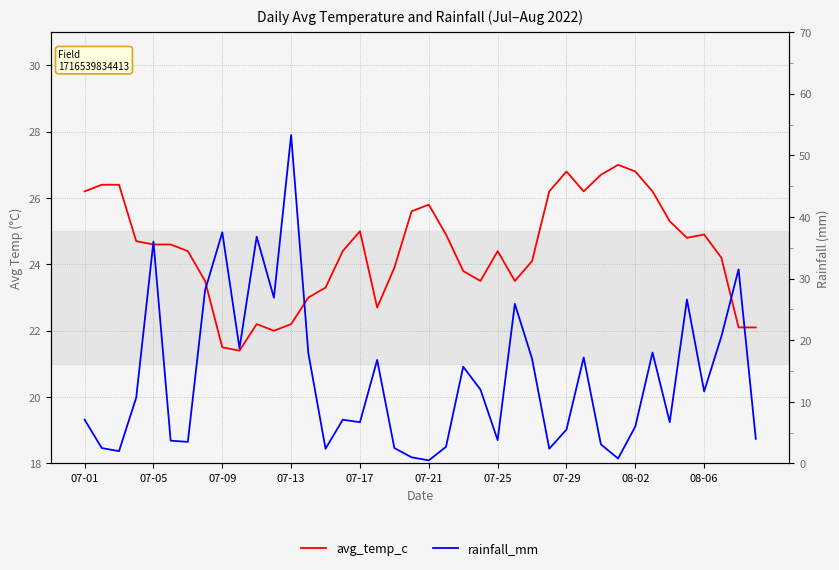

How many lines are shown in the chart?

2